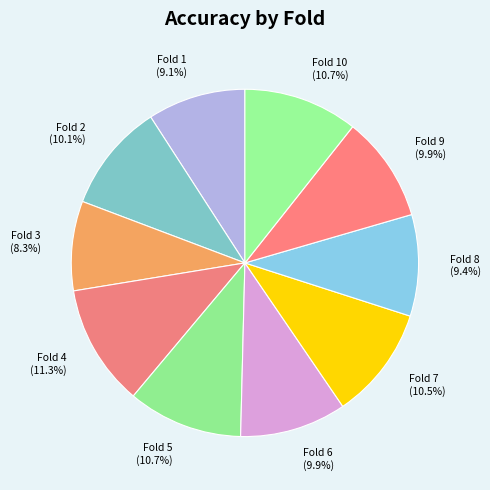

Does any single category account for the majority?

No